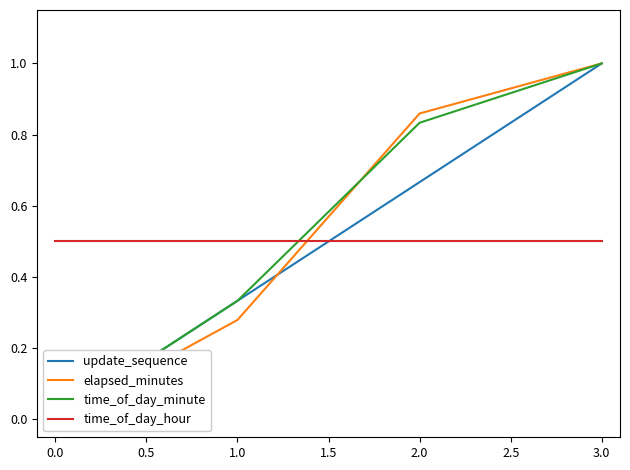

True or false: elapsed_minutes has more than 2 interior local peaks.

False